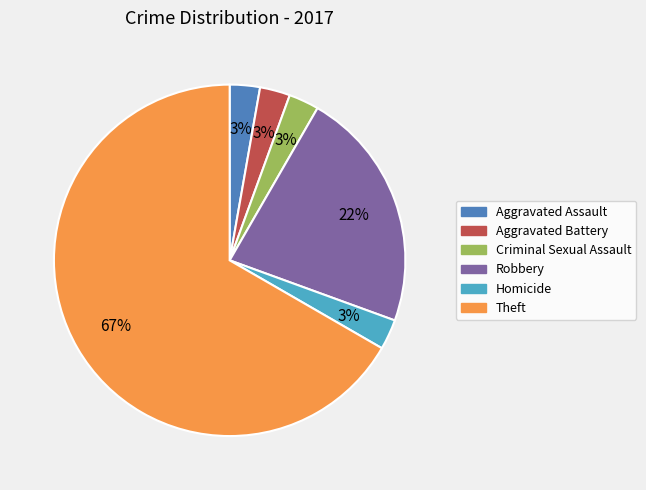

To the nearest percent, what is the combined percentage of Robbery and Aggravated Battery?

25%